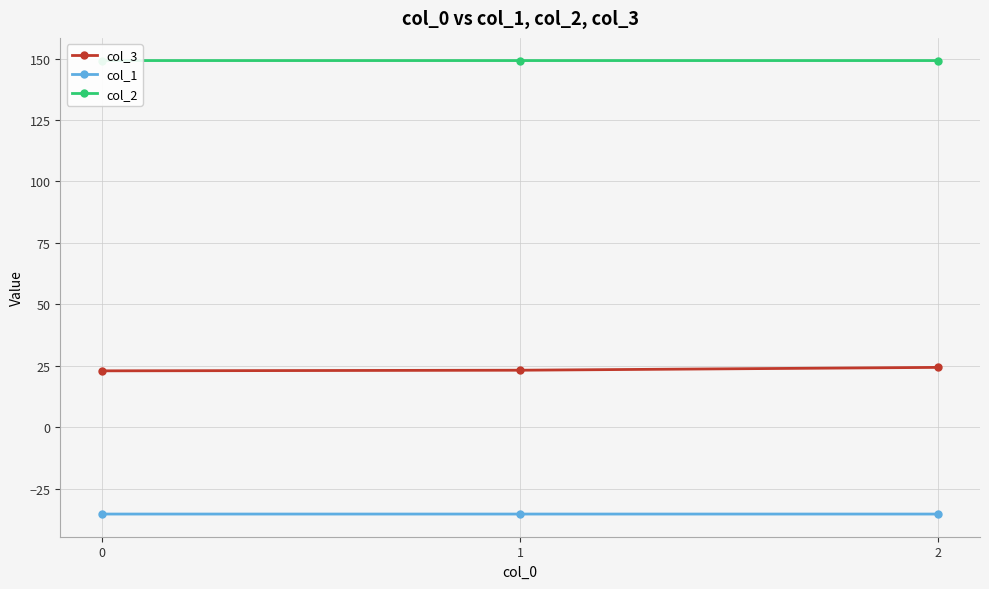

Is it true that col_1 equals -49.6 at 2?

False